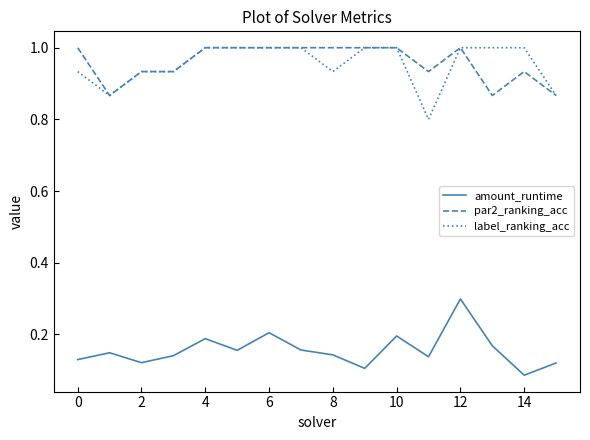

True or false: par2_ranking_acc and amount_runtime cross at least once.

False